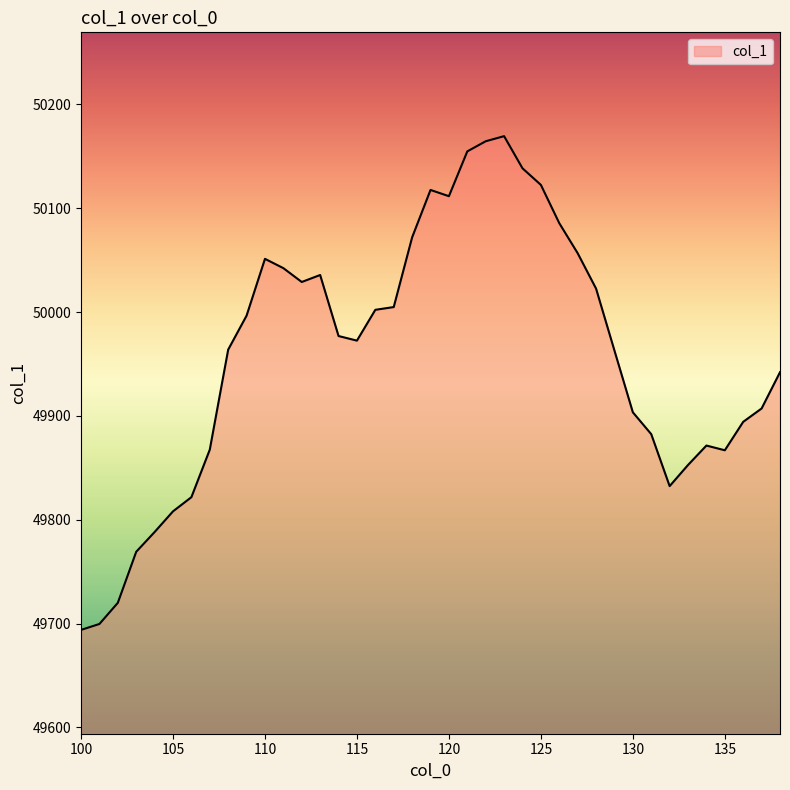

What is the minimum value shown in the chart?

49693.9